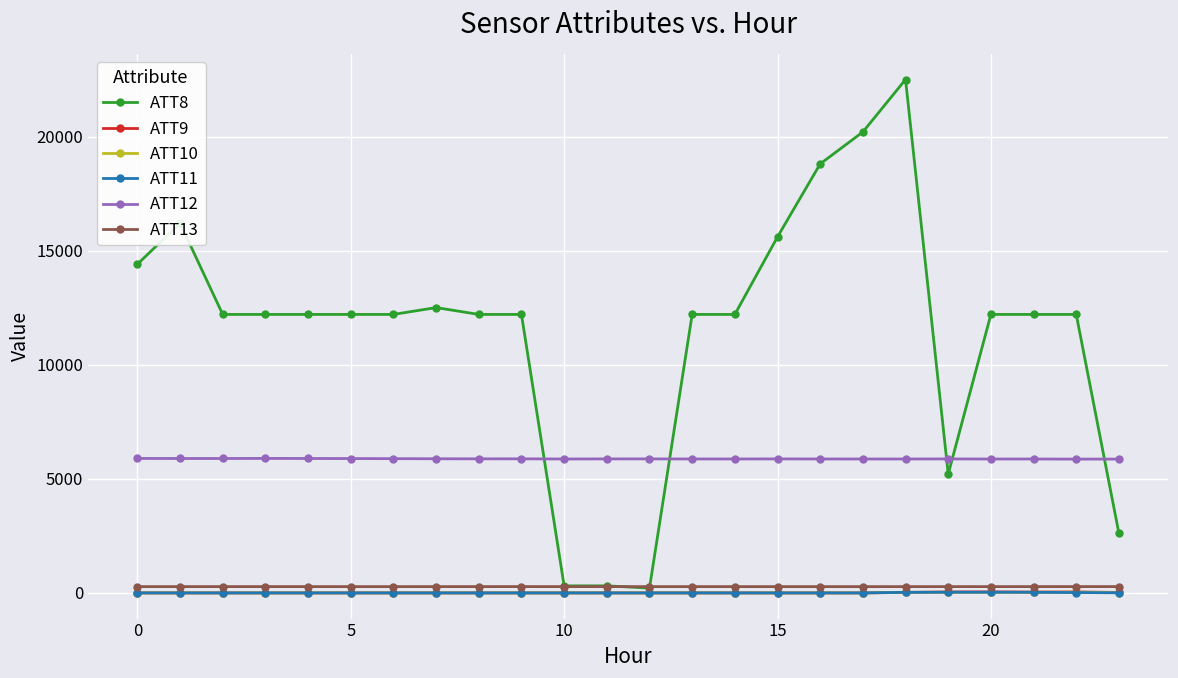

At how many categories does at least one series exceed 4297?

24